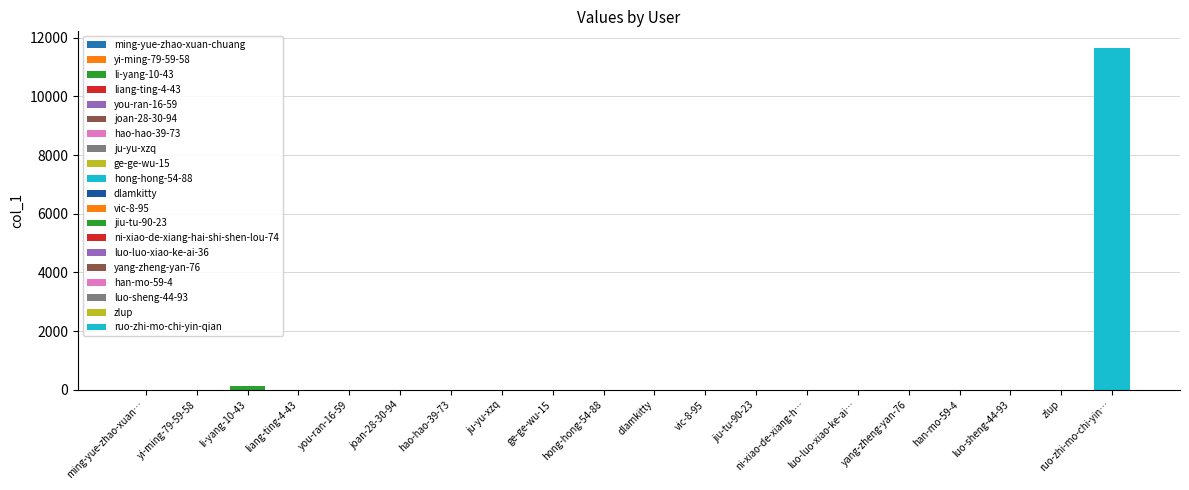

Which label corresponds to the smallest value in the chart?

liang-ting-4-43